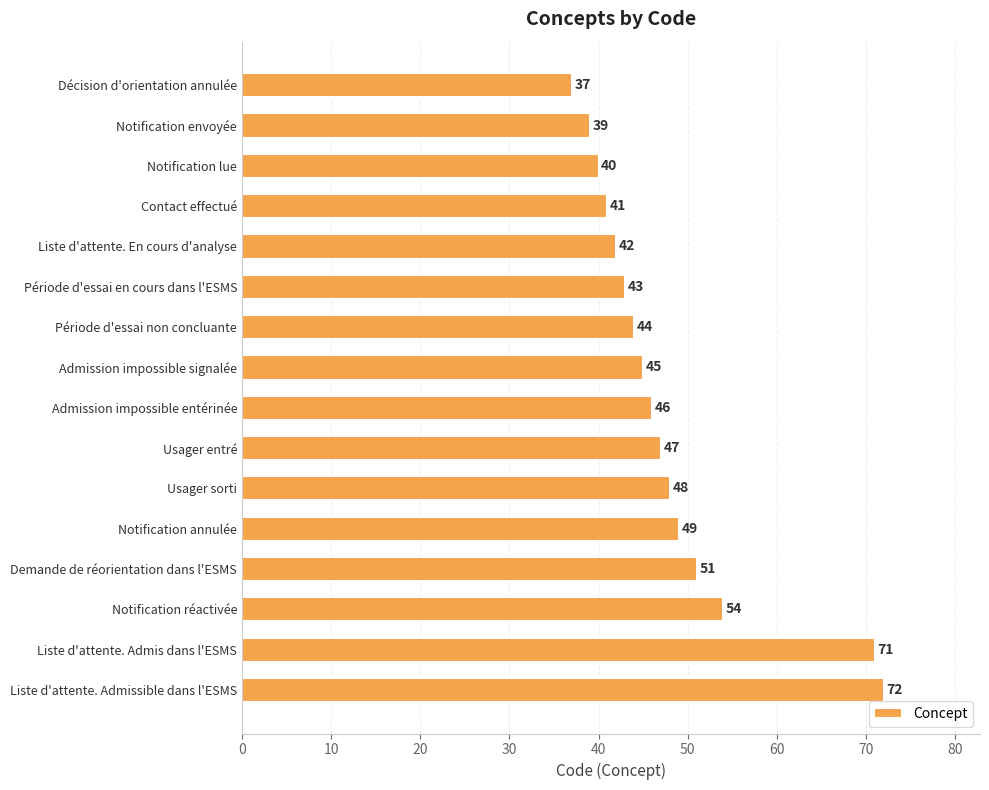

What position from the bottom is Demande de réorientation dans l'ESMS?

4